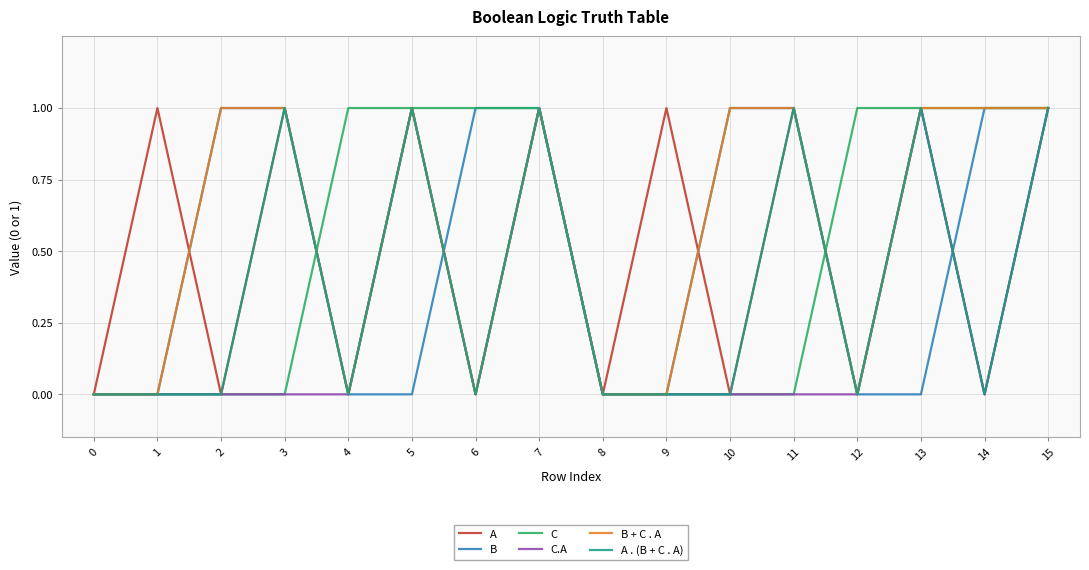

Is the value of A . (B + C . A) at 4 greater than the value of A at 9?

No